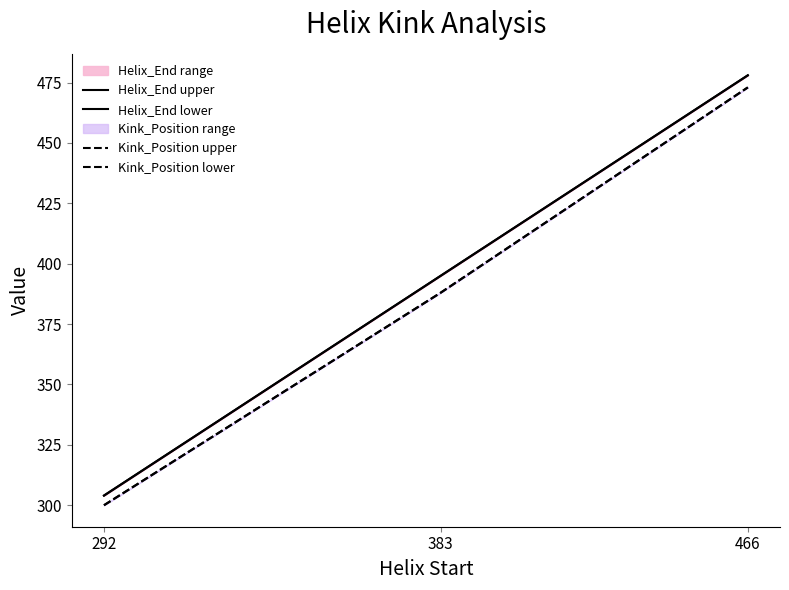

At 292, list the series in order from largest to smallest.

Helix_End upper, Helix_End lower, Kink_Position upper, Kink_Position lower